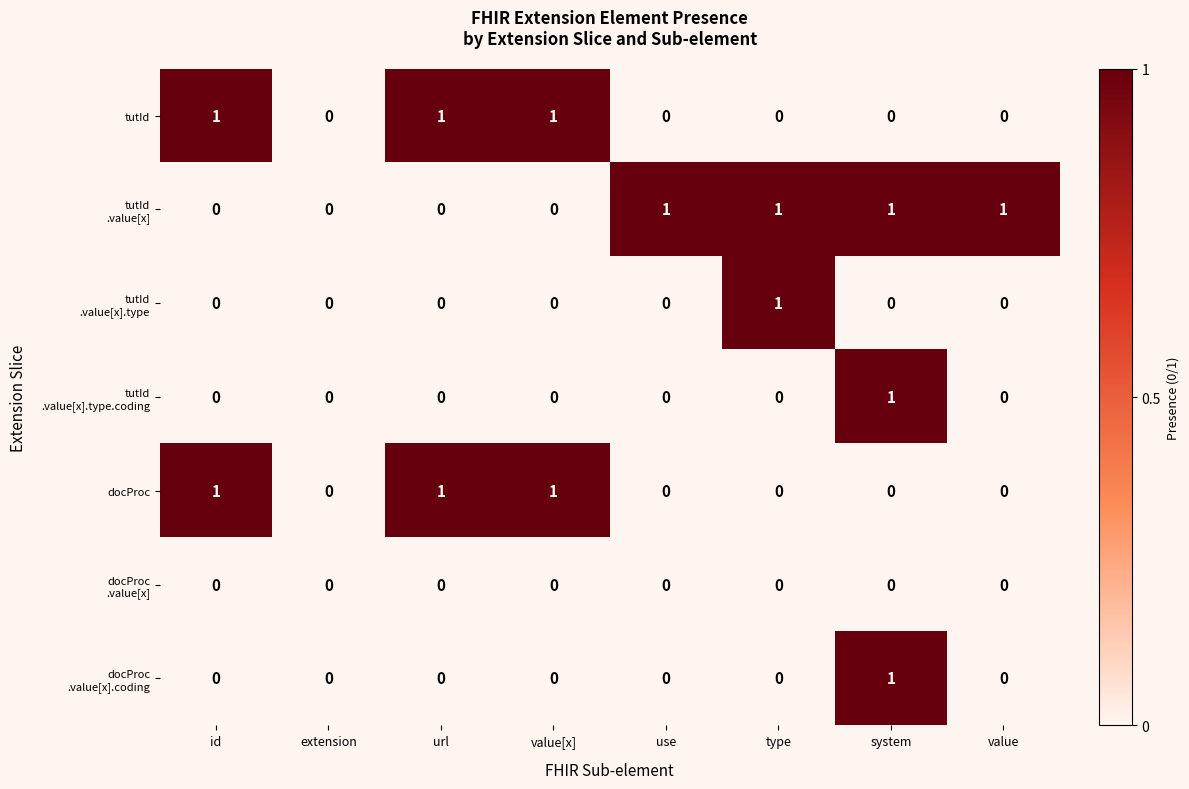

What is the total value across all series at url?

2